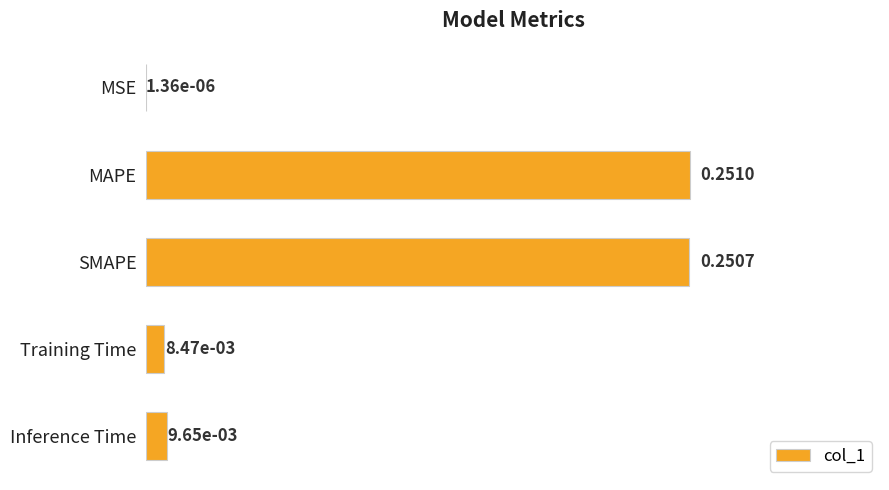

Between Training Time and MAPE, which is larger?

MAPE